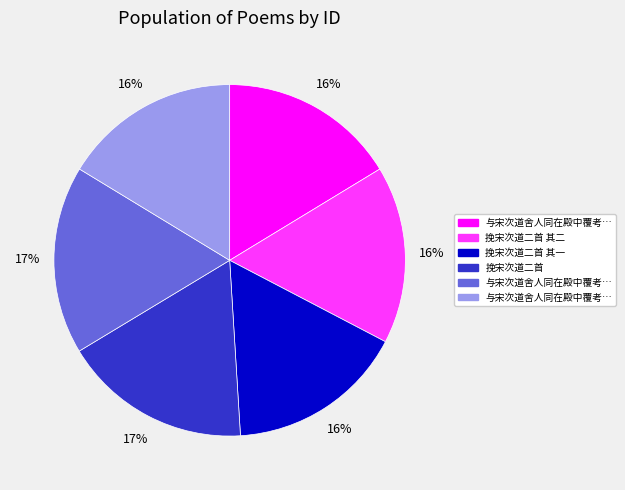

Is there any slice that represents more than half of the pie?

No